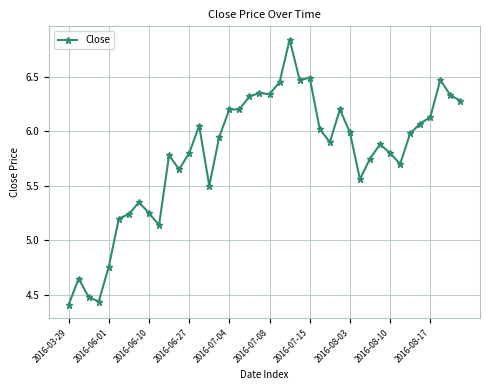

True or false: the data has more than 1 interior local peaks.

True